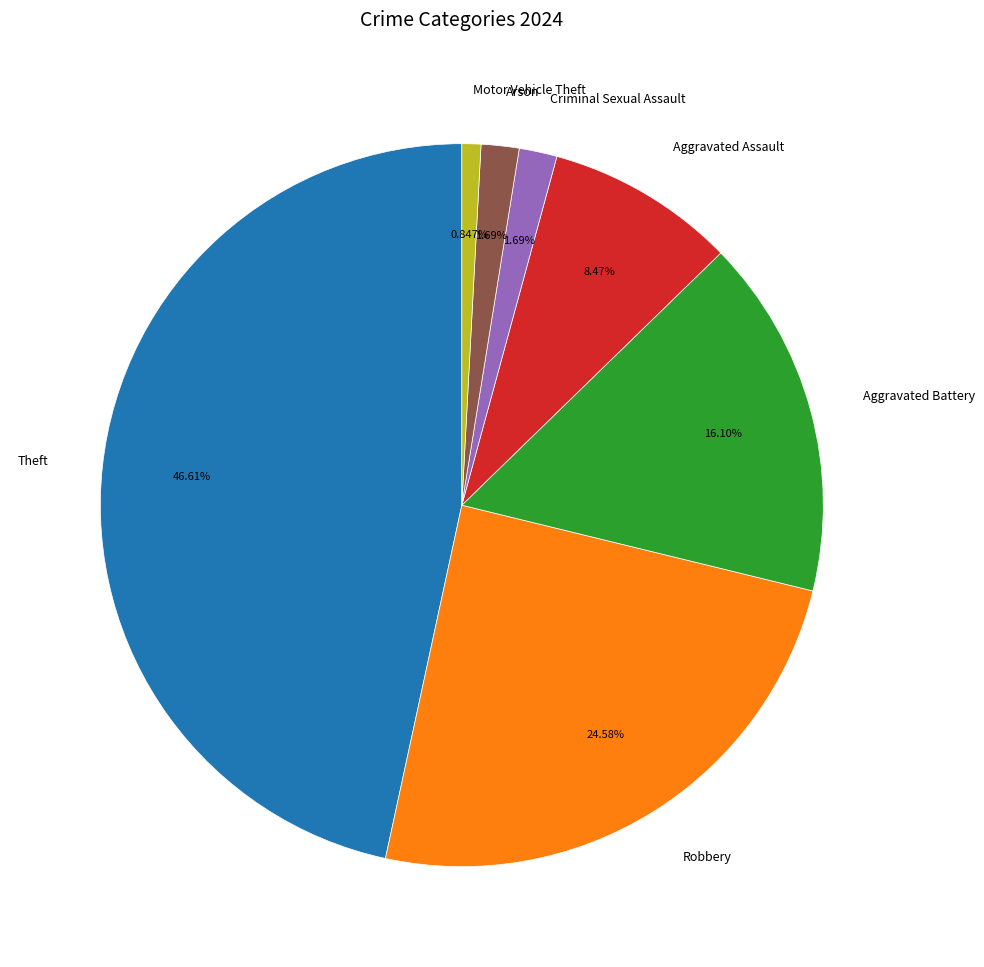

Is there any slice that represents more than half of the pie?

No